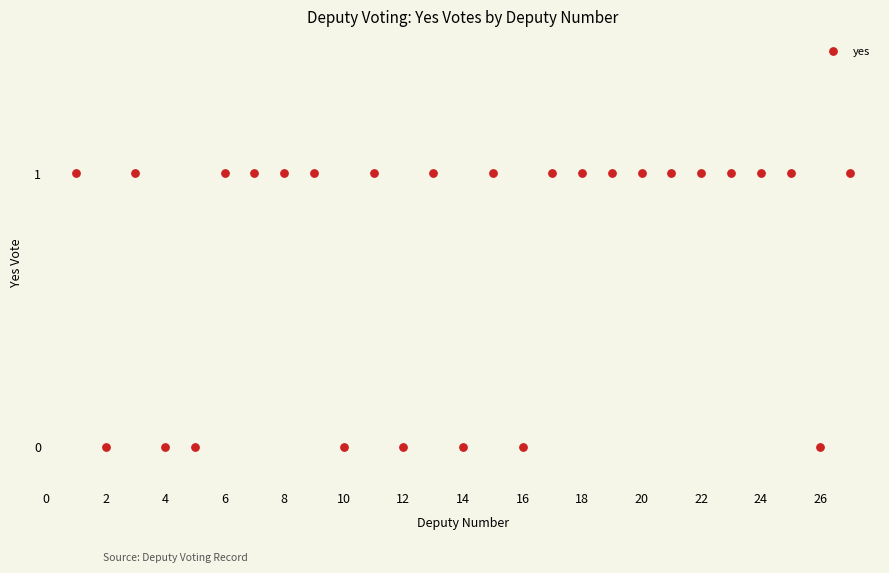

Count the number of points in this scatter plot.

27